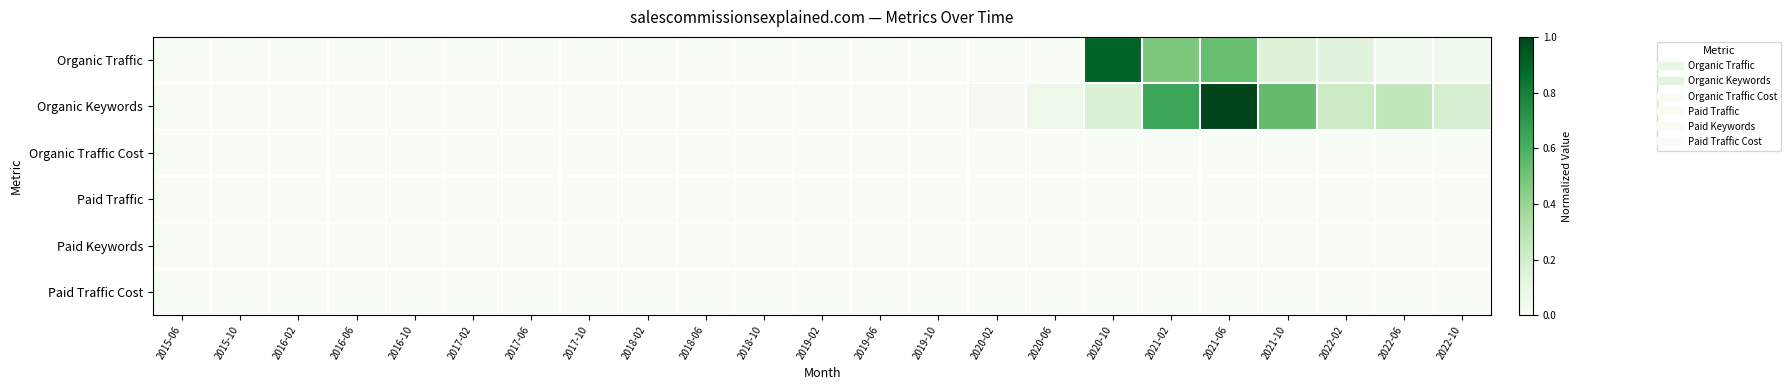

Which has a higher value, 2019-02 or 2016-10?

2019-02